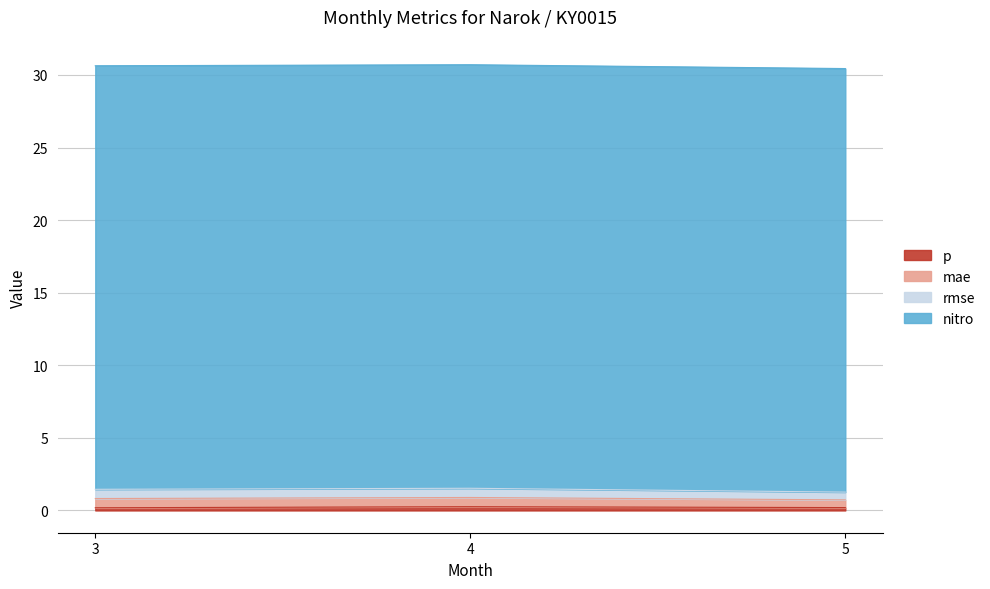

Reading right to left, list all the values displayed in this chart.

p: 5=0.2	4=0.3	3=0.2
mae: 5=0.5	4=0.6	3=0.6
rmse: 5=0.5	4=0.6	3=0.6
nitro: 5=29.2	4=29.2	3=29.2